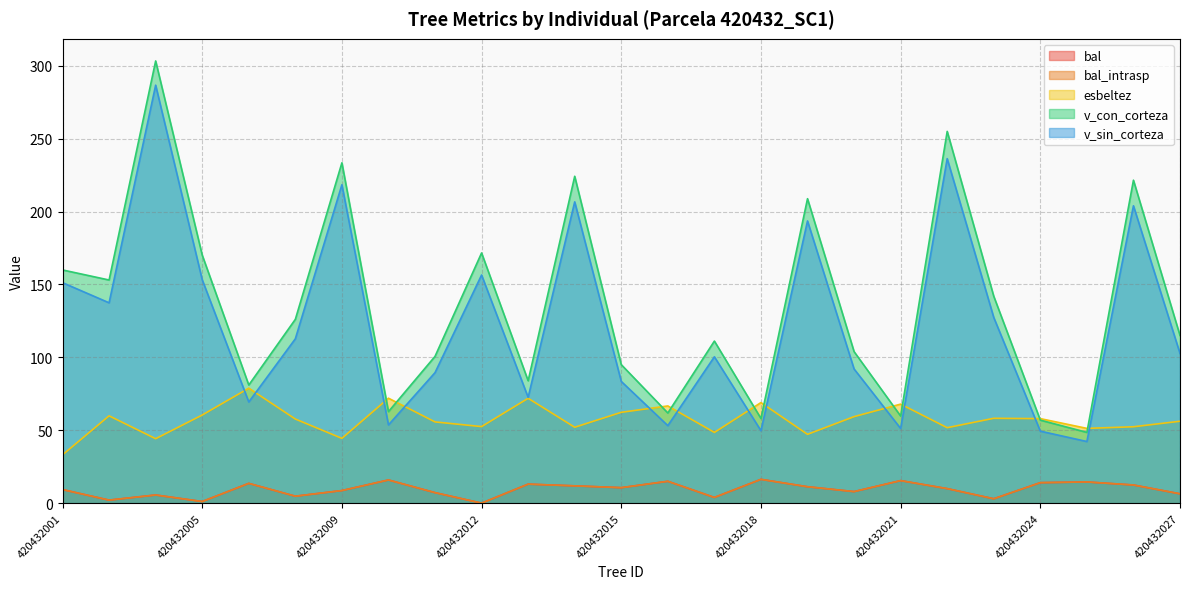

What is the value of the bal_intrasp point at the 15th from the left?

3.9